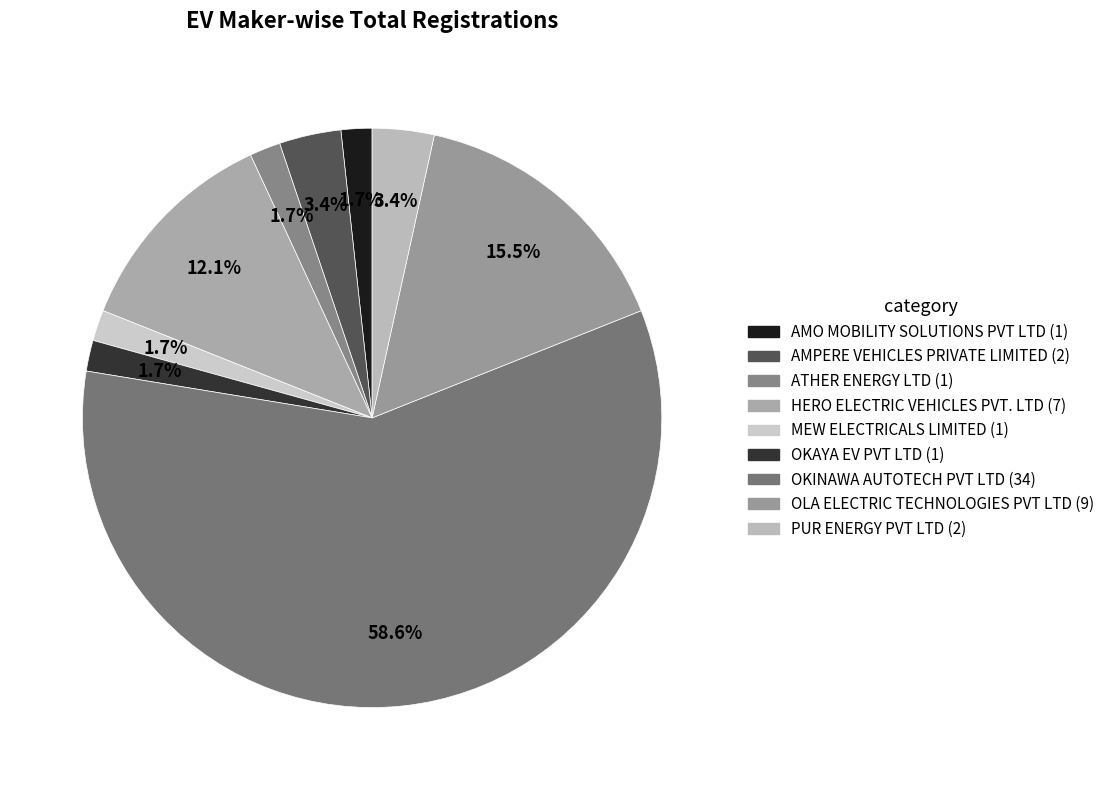

What portion of the pie excludes OKINAWA AUTOTECH PVT LTD?

41.4%